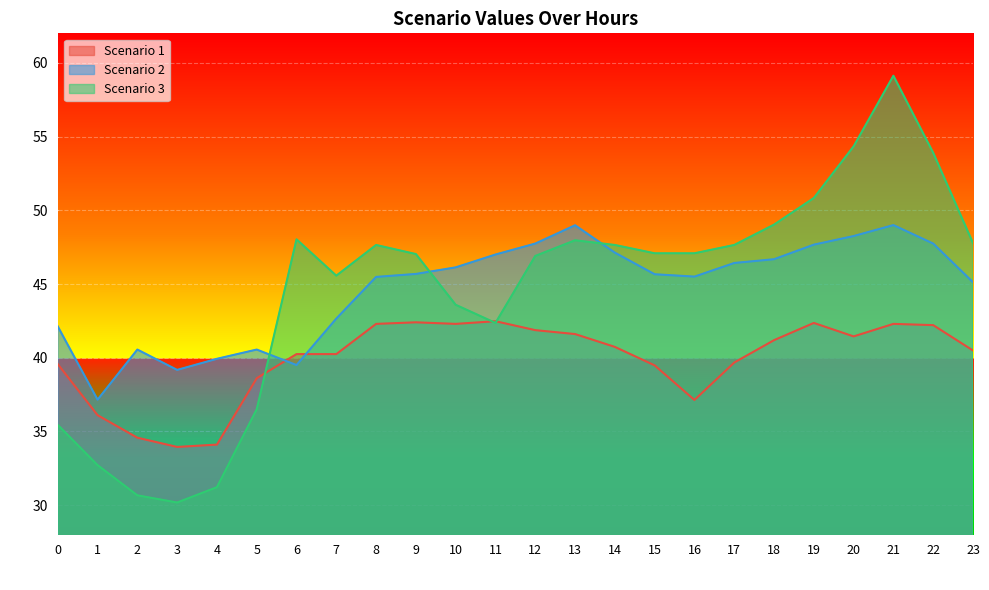

What is the average value of the Scenario 2 series?

44.7